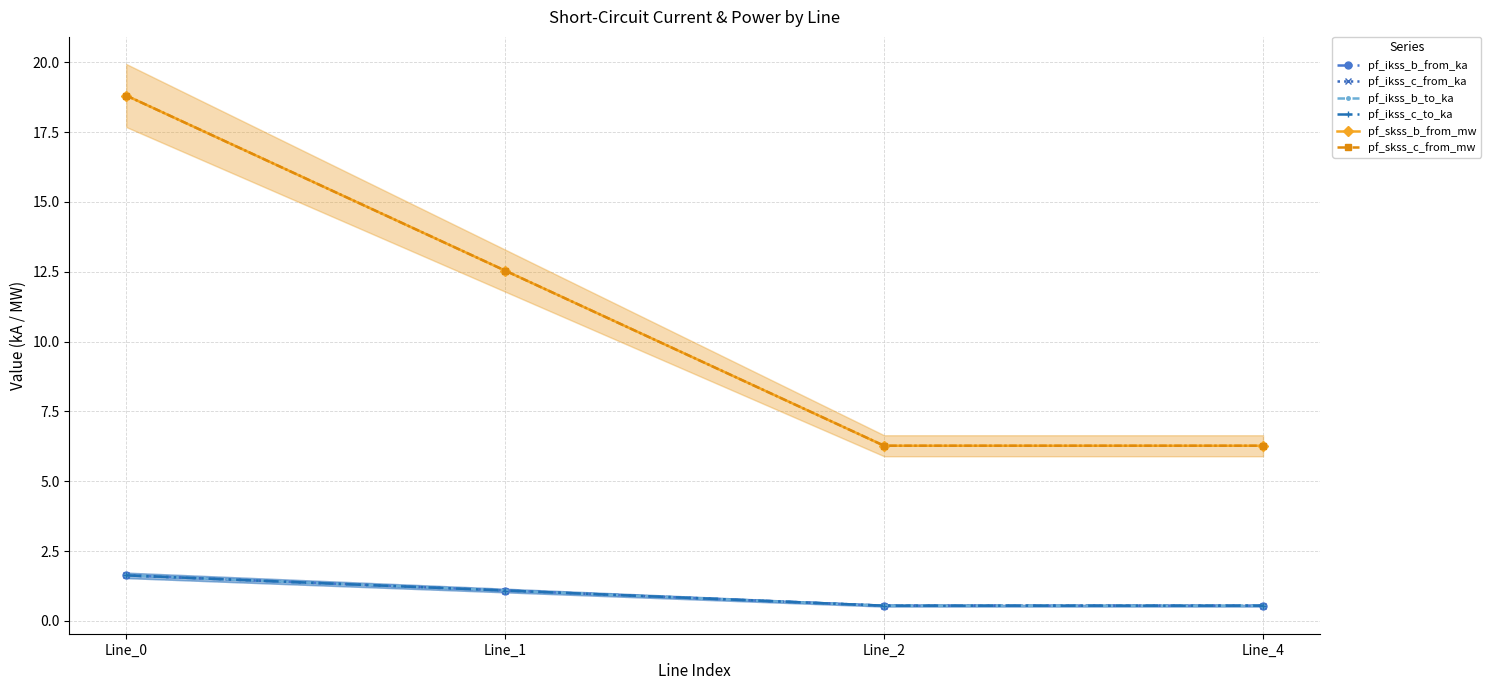

How many values in the pf_ikss_c_to_ka series are below 1?

2